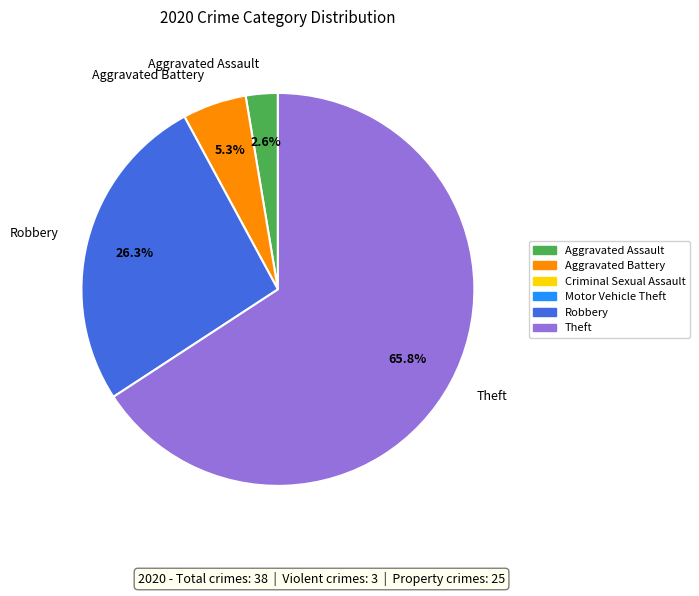

How much of the chart is everything except Robbery?

73.7%